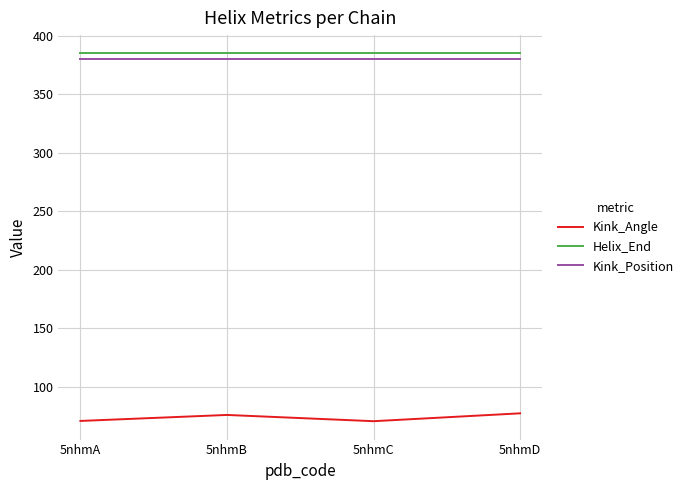

What is the total value across all series at 5nhmA?

835.7